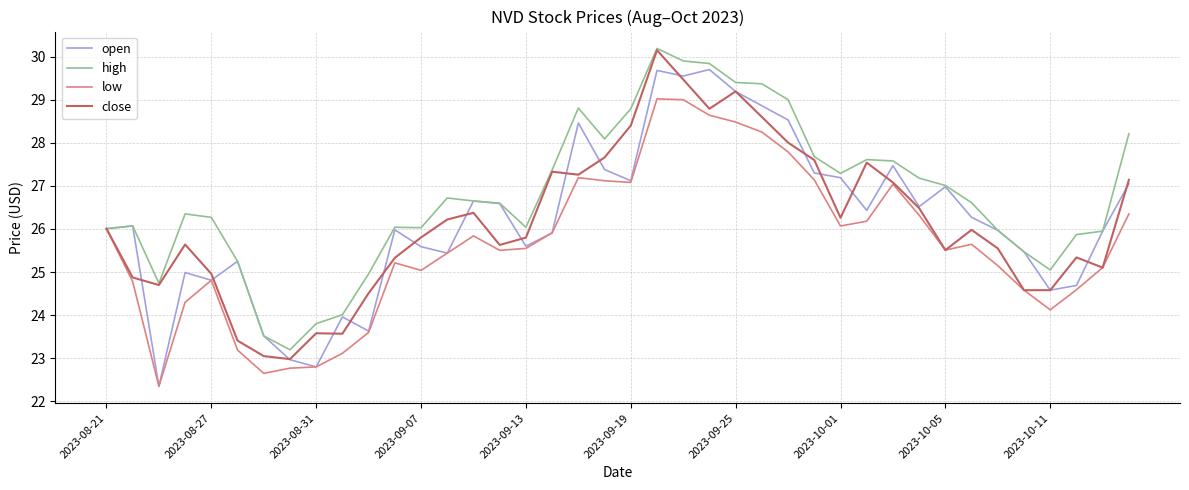

What is the difference between the maximum and minimum values in the high series?

7.0